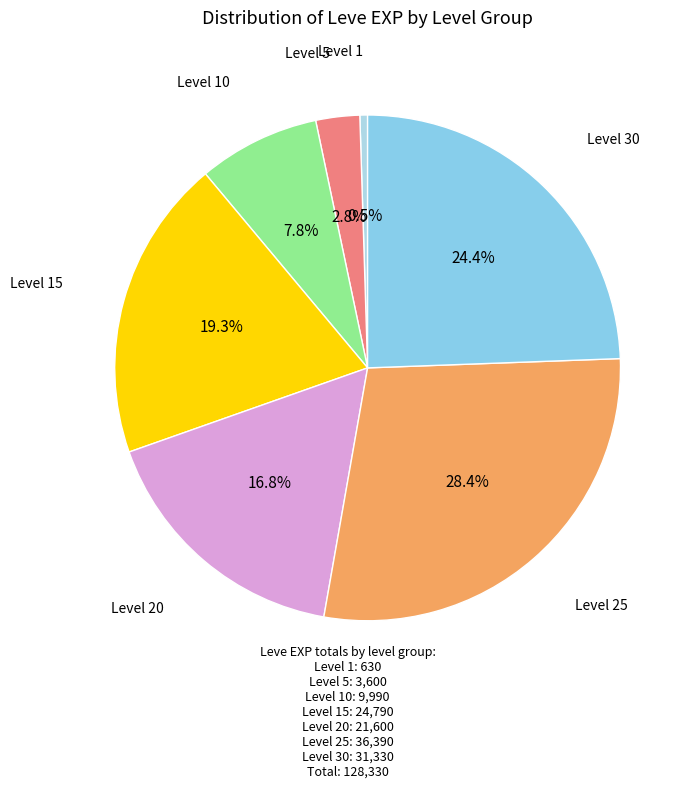

How many segments does this pie chart have?

7